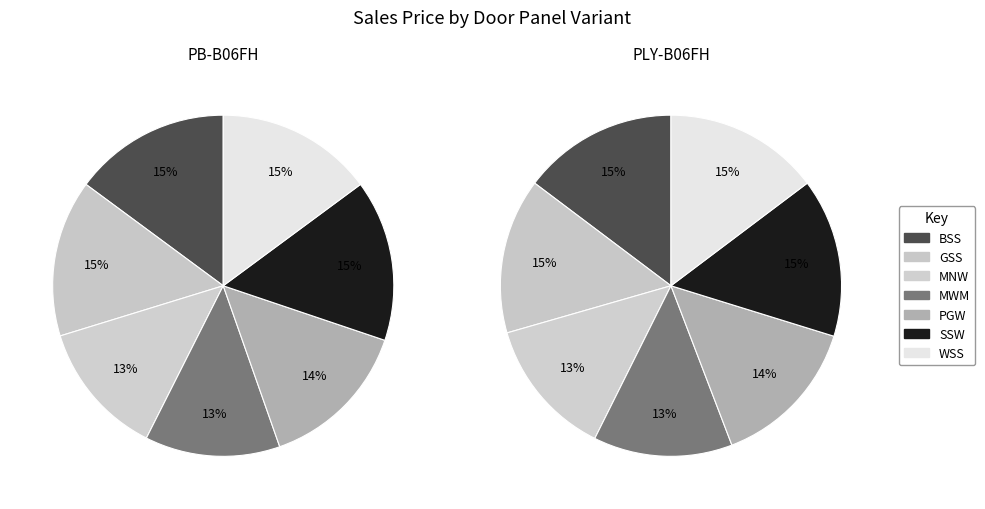

To the nearest percent, what percentage of the pie is GSS?

15%